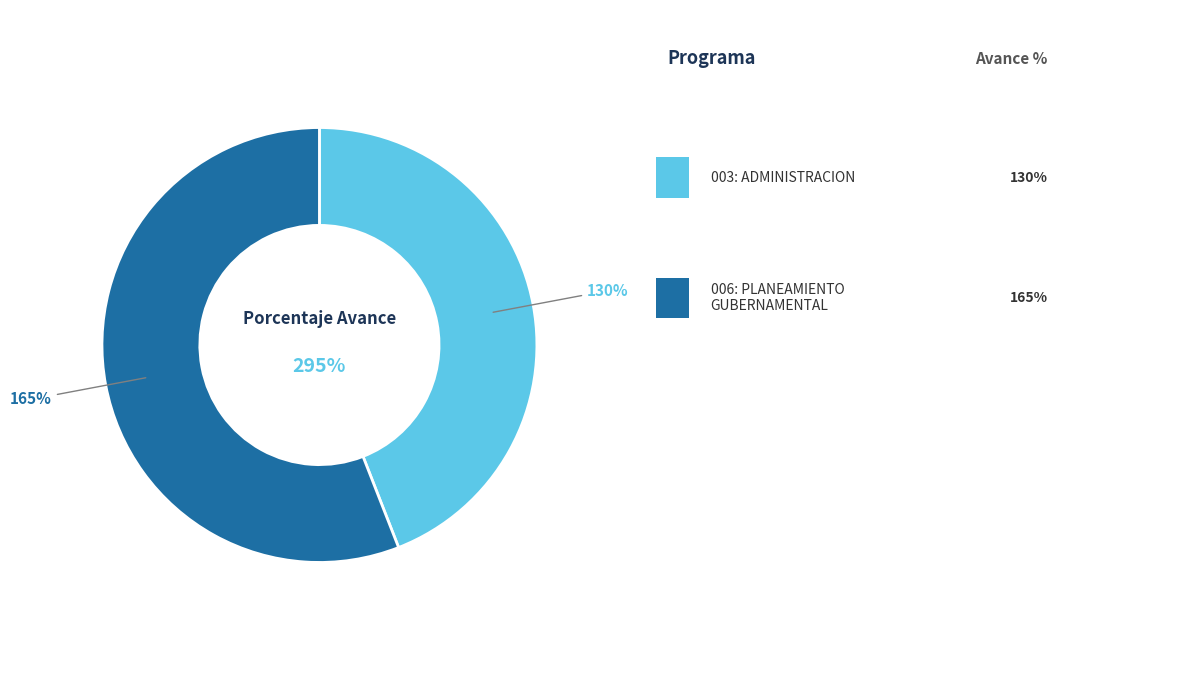

To the nearest percent, what is the difference between the 003: ADMINISTRACION and 006: PLANEAMIENTO GUBERNAMENTAL slice percentages?

12%